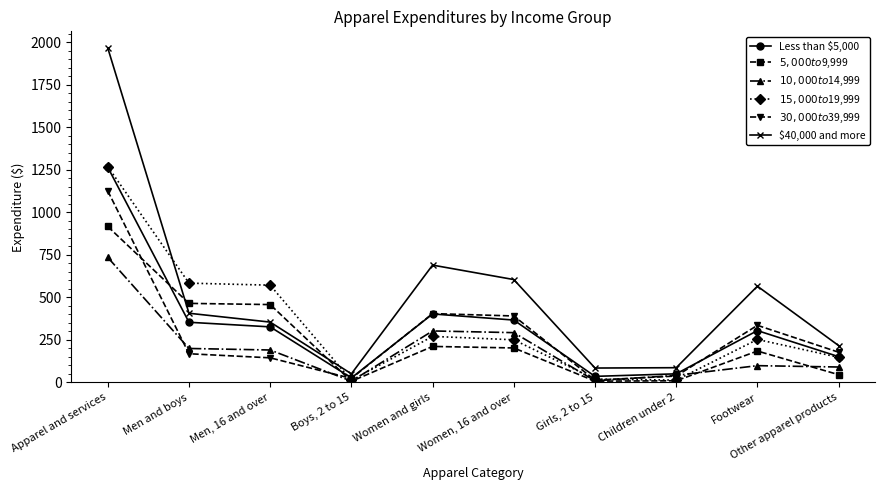

True or false: $40,000 and more has a value of 118 at Men and boys.

False